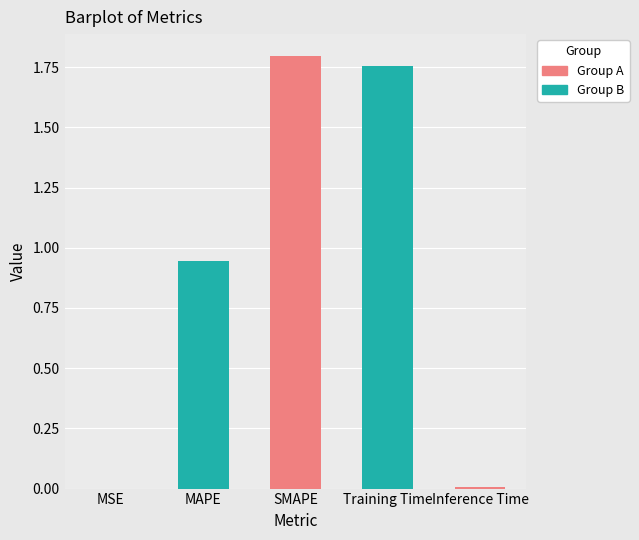

What is the difference between the maximum and minimum values?

1.8